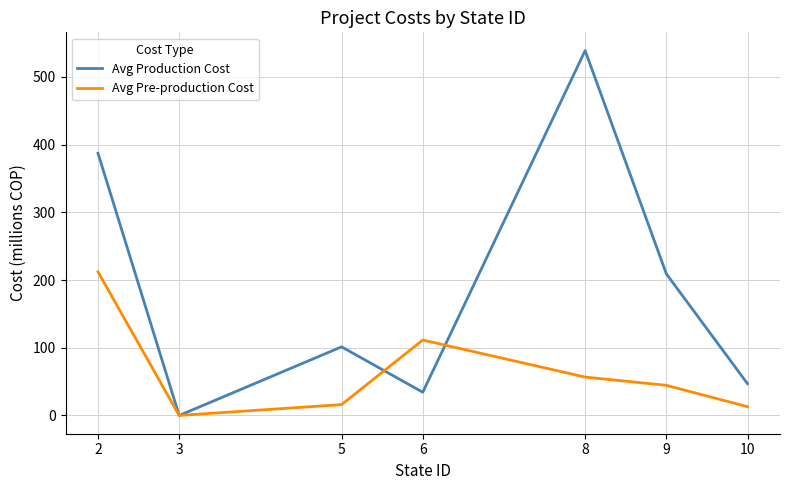

What is the sum of the Avg Production Cost values at 10 and 3?

46.9